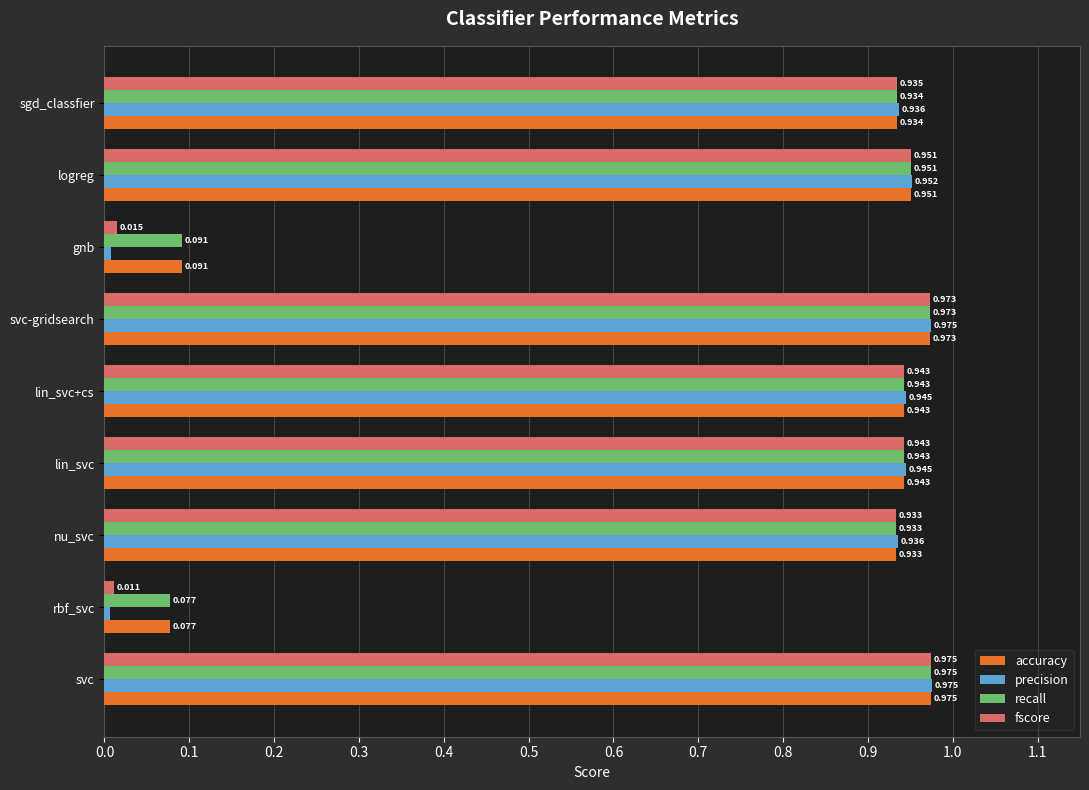

Which series has the largest range (max minus min)?

precision